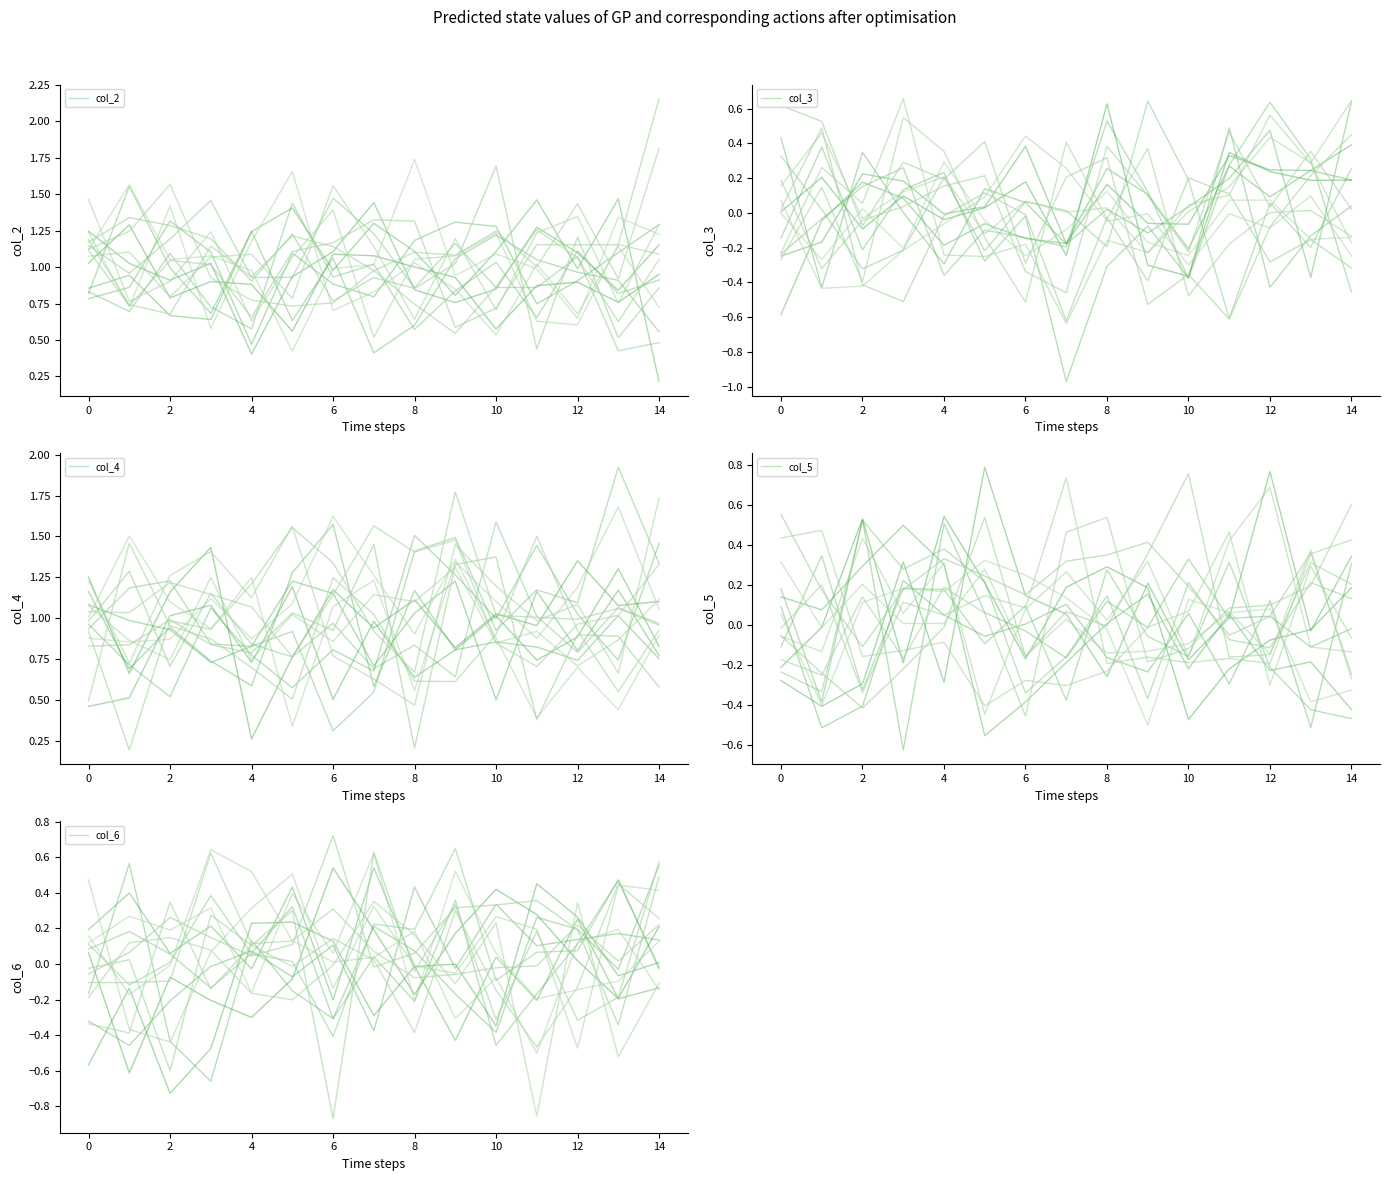

What value does the col_5 series have at 2?

0.5